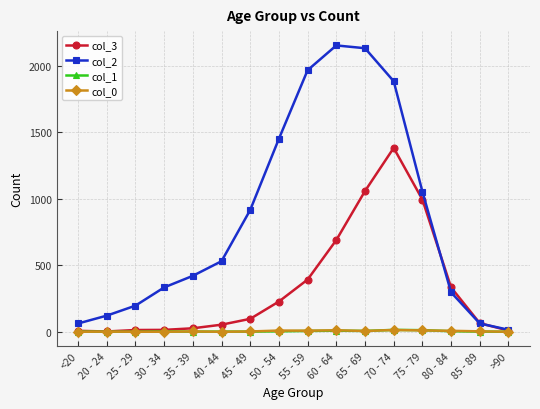

What is the average value of the col_1 series?

4